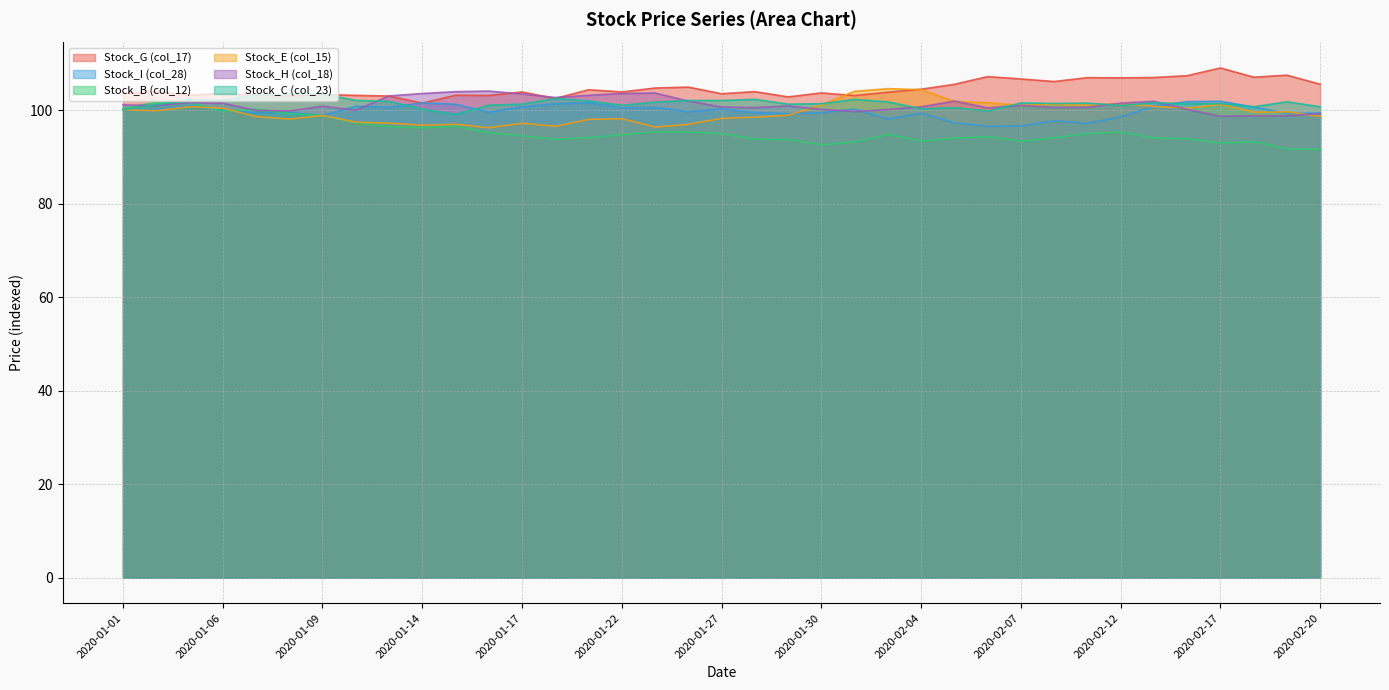

The value of Stock_E (col_15) at 2020-01-30 is 59.4. True or false?

False